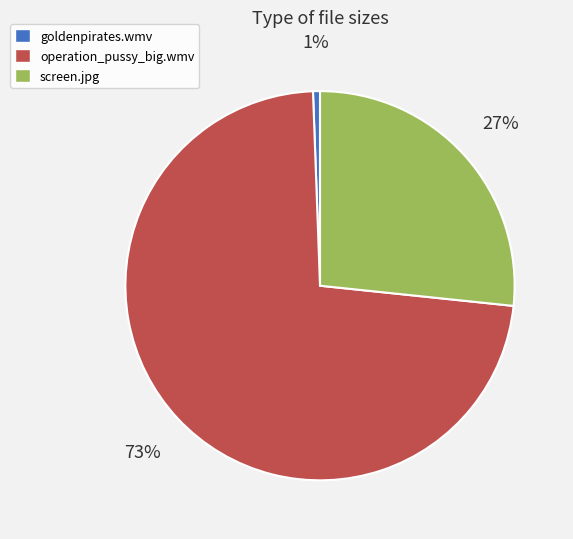

Does any single category account for the majority?

Yes